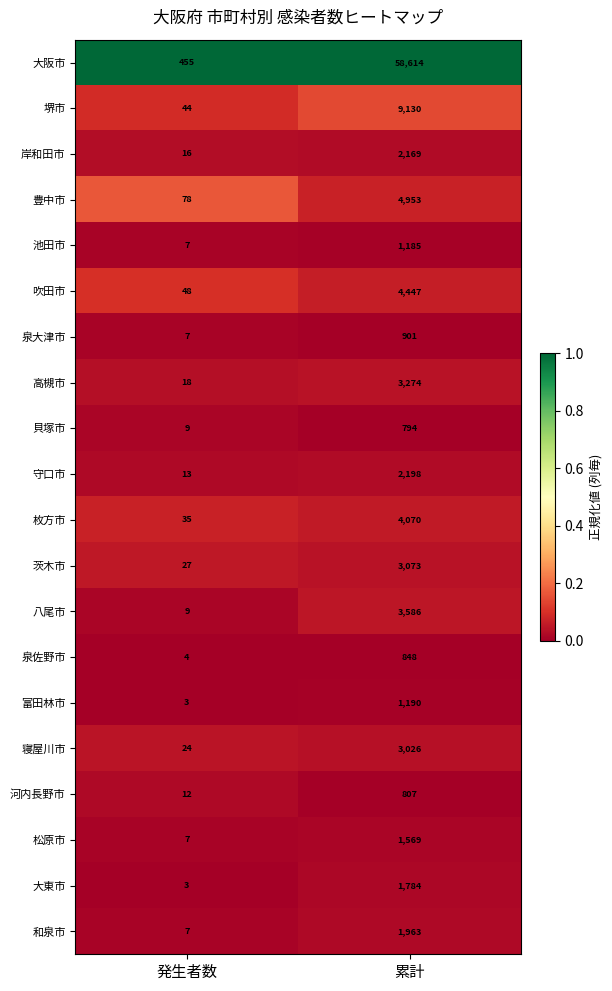

Which series has the largest range (max minus min)?

大阪市